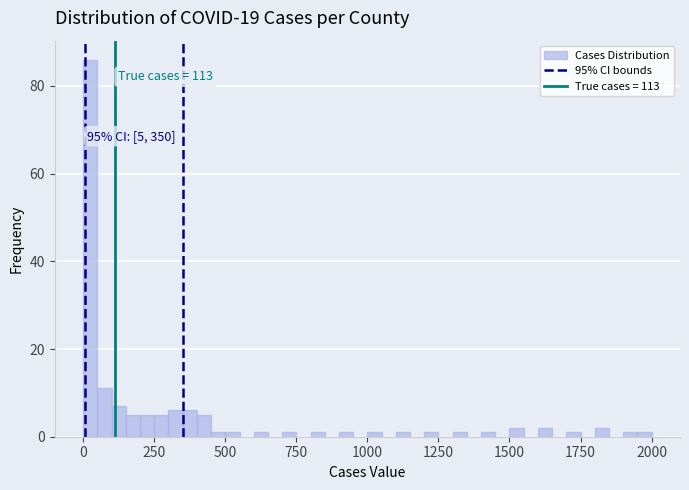

Around what value on the x-axis is the tallest bar? Give the approximate position of its centre, as read against the axis.

50